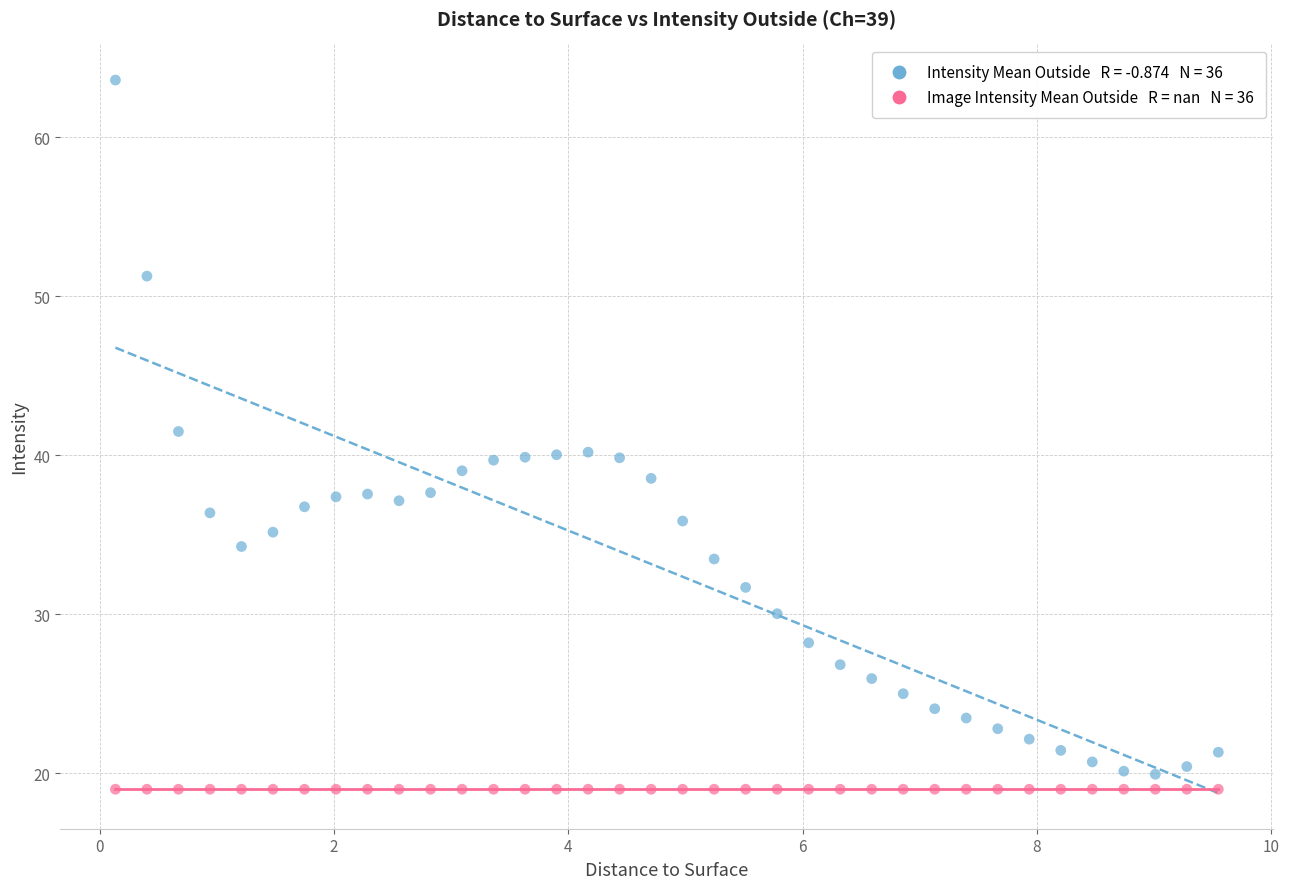

How many data points are displayed?

72